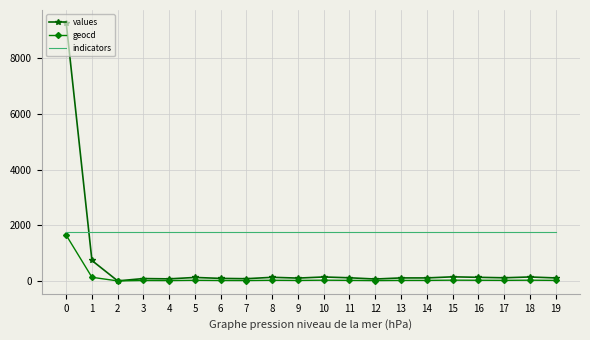

The indicators series shows 2451 at 11. True or false?

False